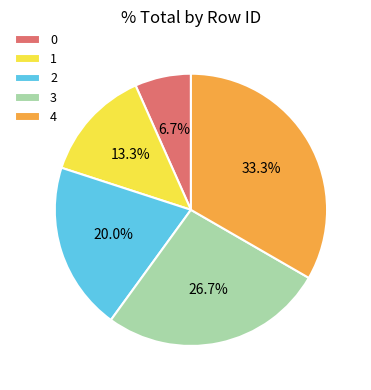

To the nearest percent, what is the difference between the largest and smallest slice percentages?

27%